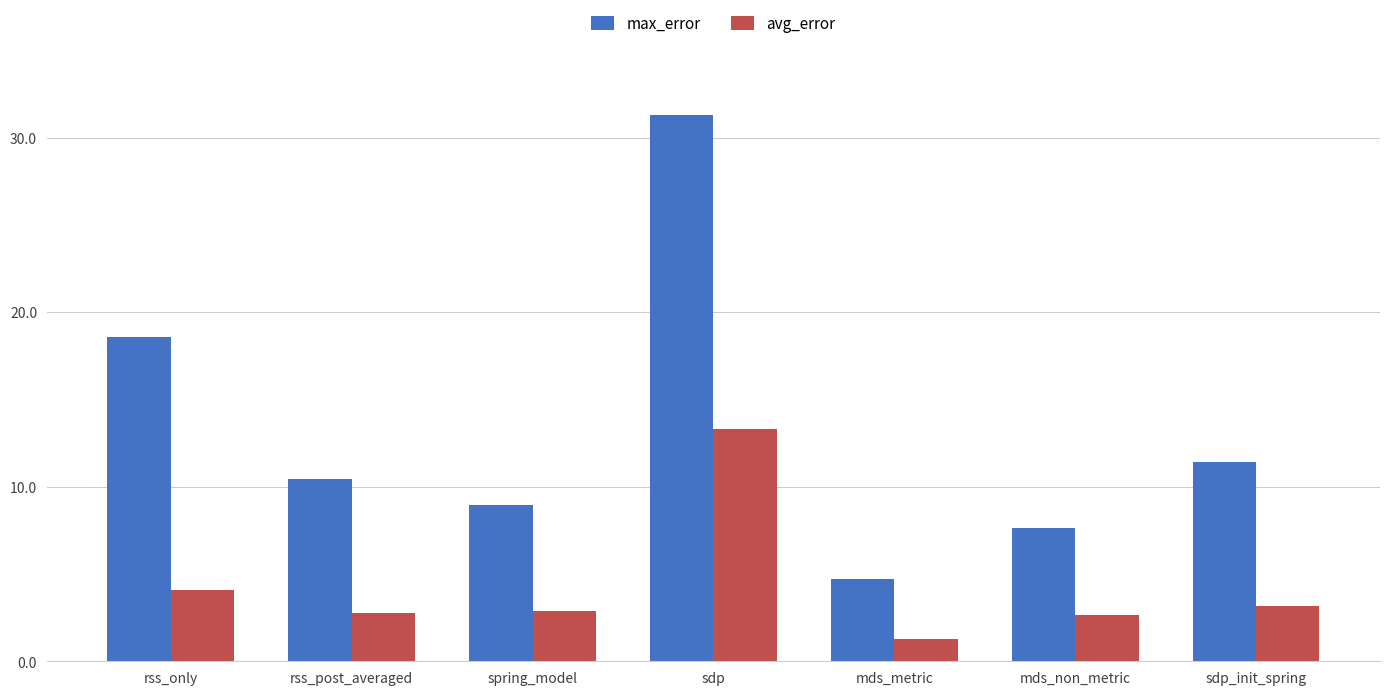

Which category has the lowest value across all series?

mds_metric